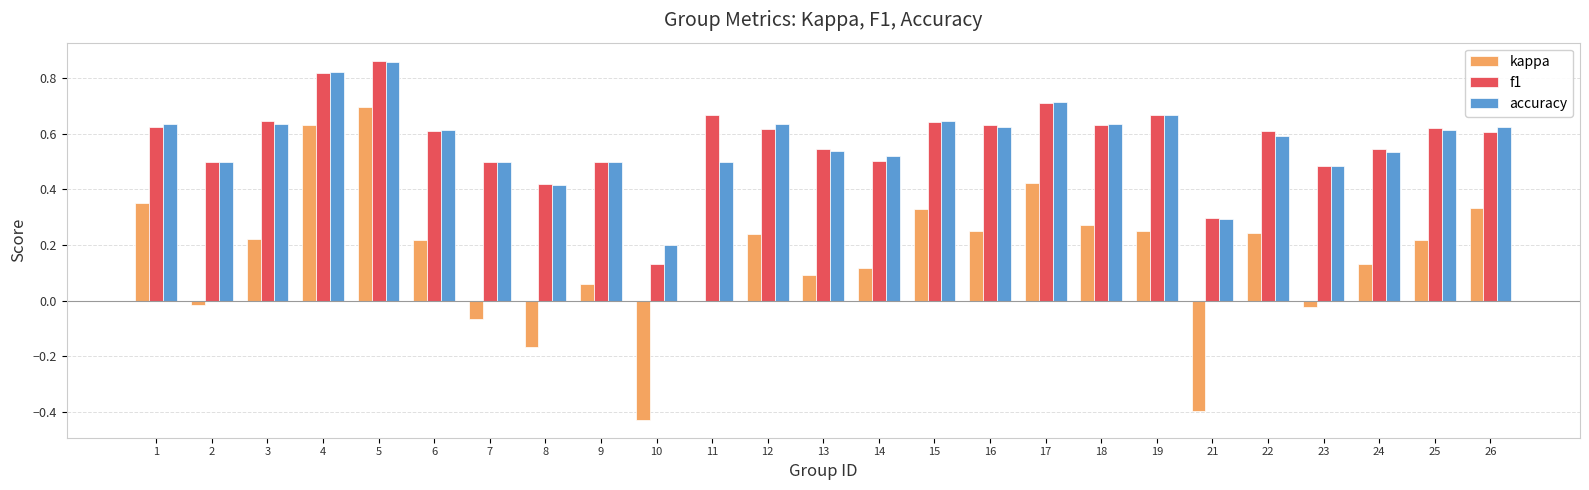

The value of accuracy at 8 is 0.6. True or false?

False